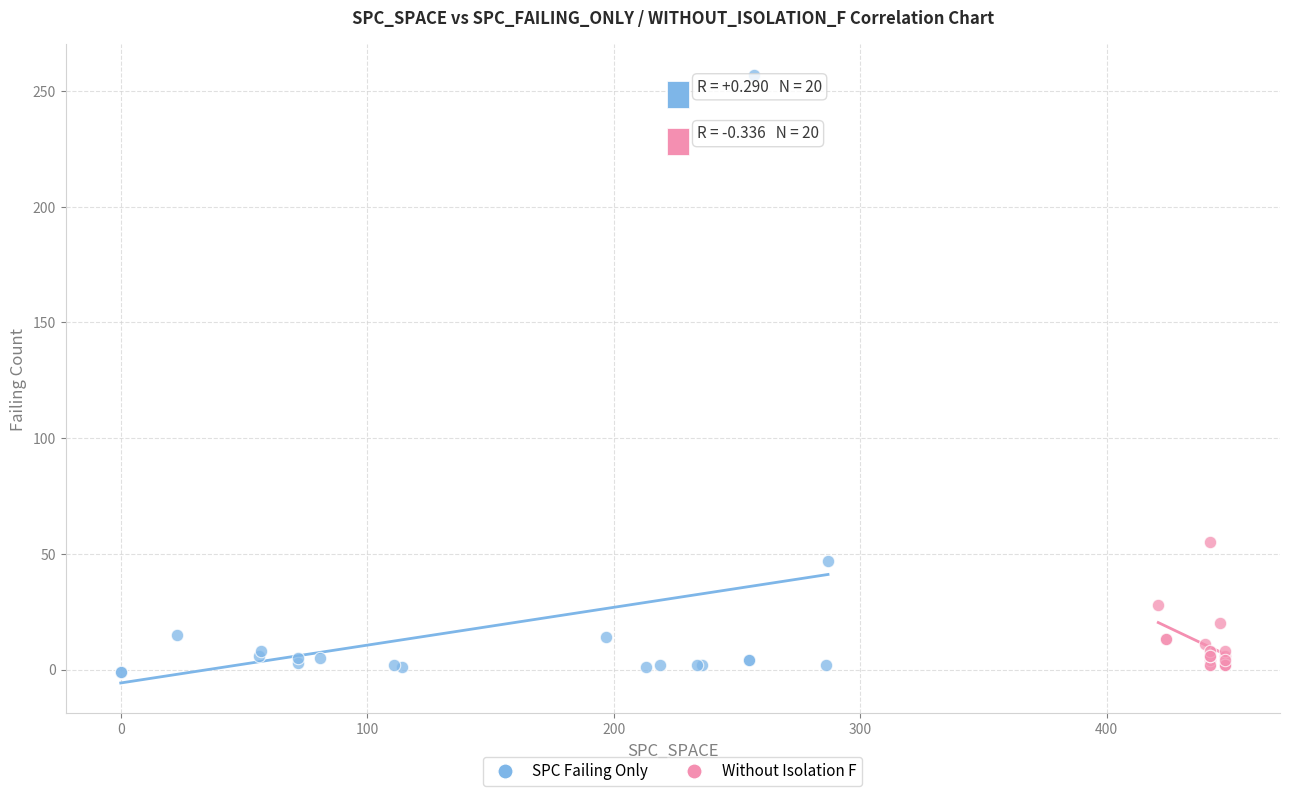

Which series contains the highest Y value?

SPC Failing Only